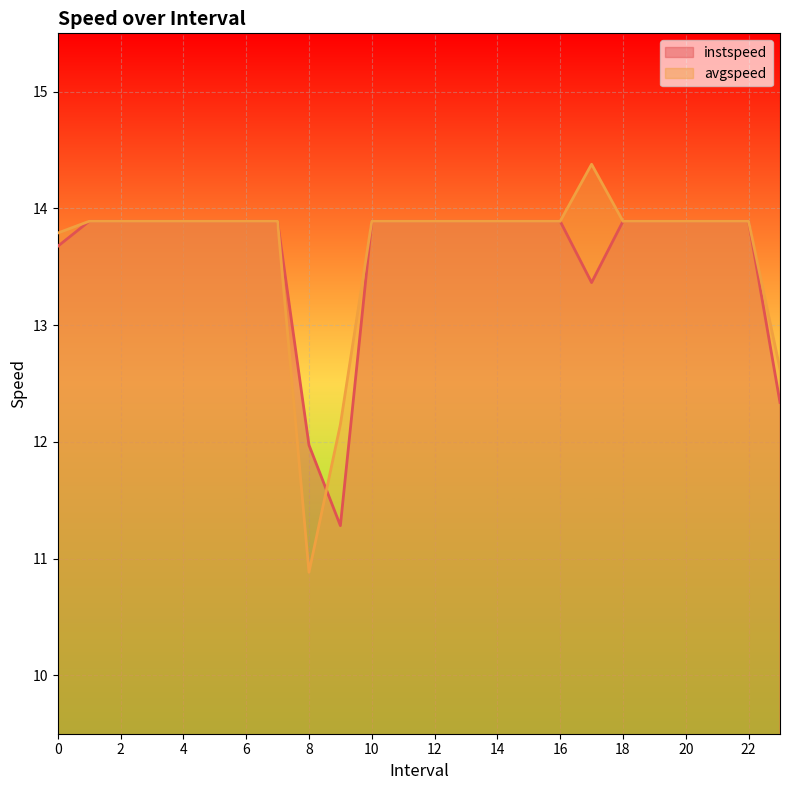

What is the difference between the avgspeed values at 17.0 and 22.0?

0.5